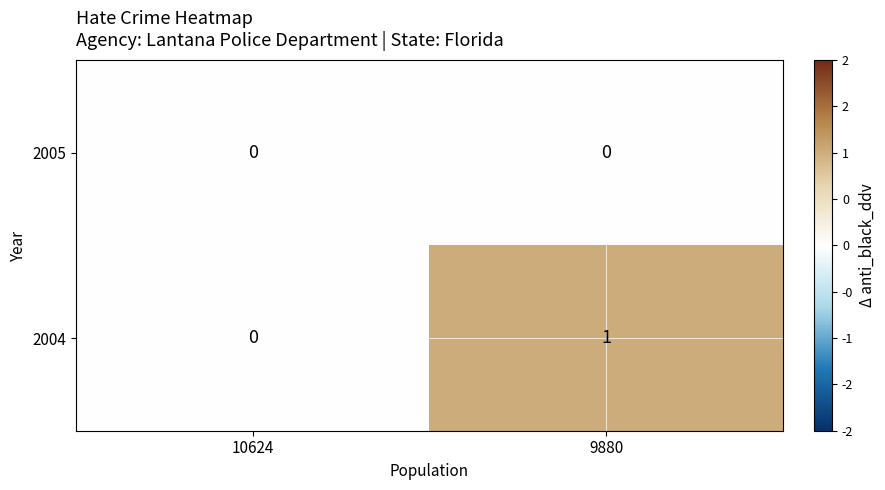

Reading left to right, transcribe all the data shown in this chart.

2005: 10624=0	9880=0
2004: 10624=0	9880=1